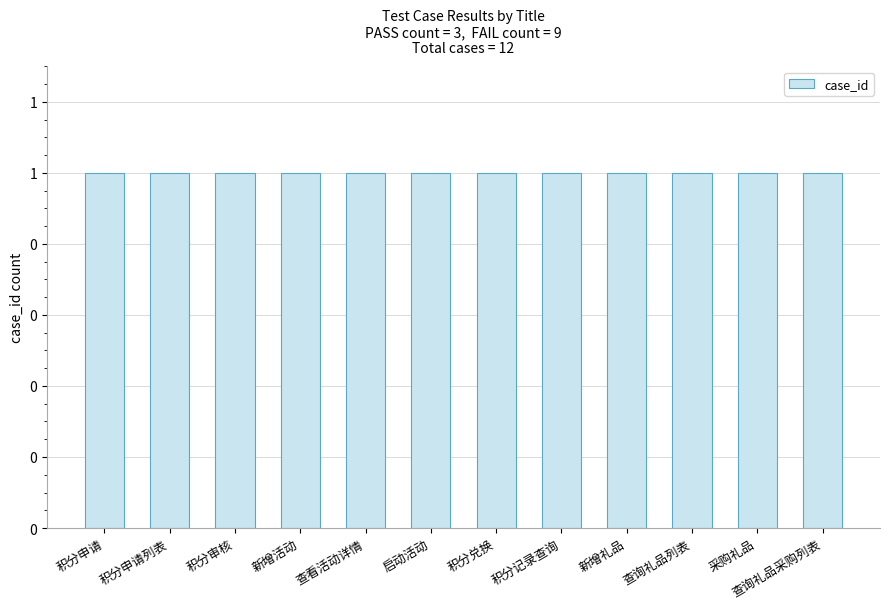

Is it true that the value at PASS is 3?

True